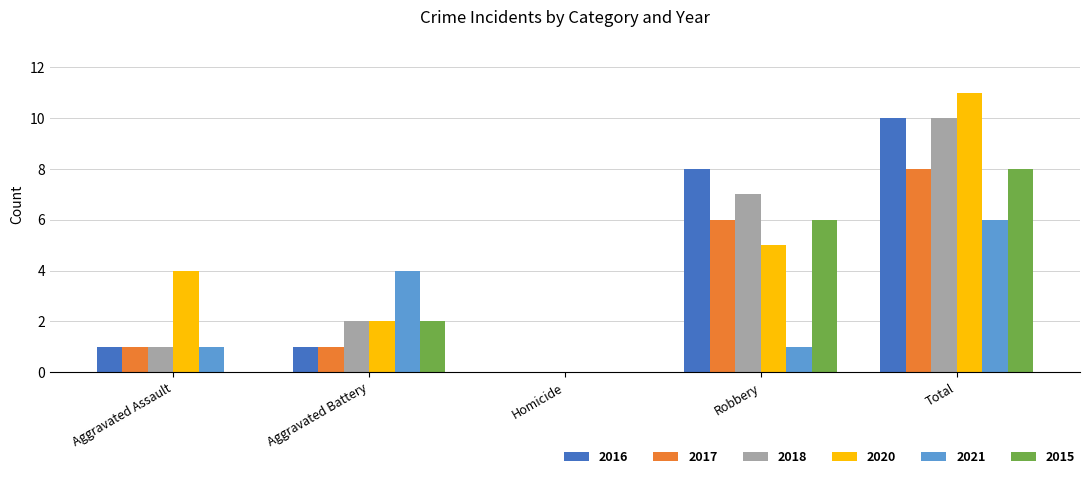

What is the sum of all 2021 values?

12